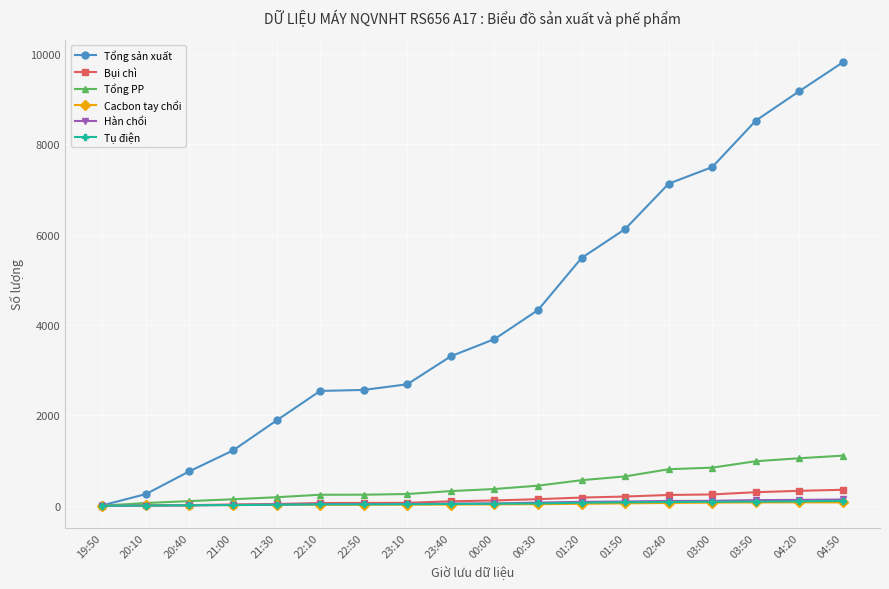

How many lines are shown in the chart?

6